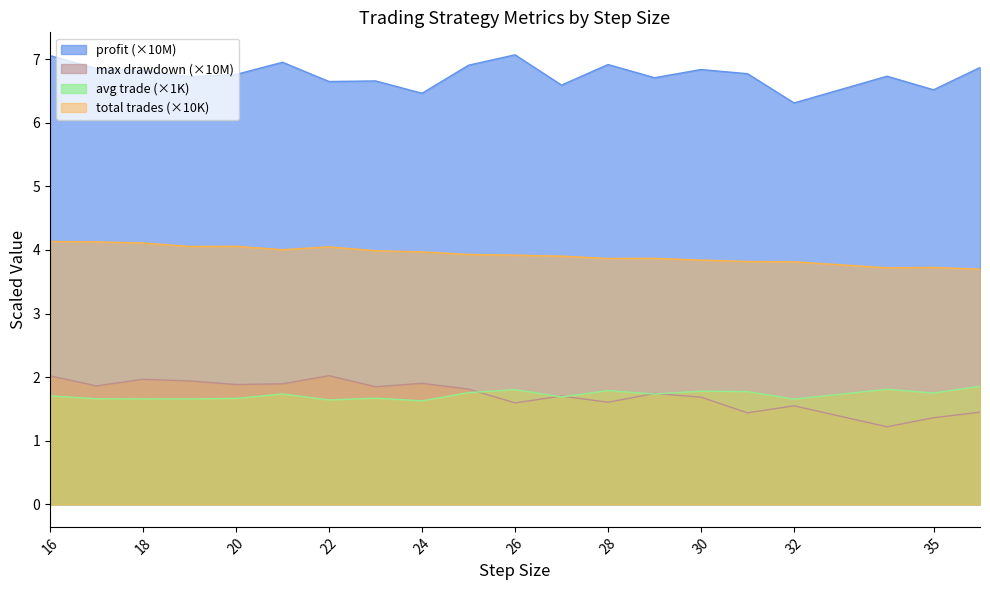

In max drawdown, how many points are higher than both neighbors (excluding endpoints)?

6